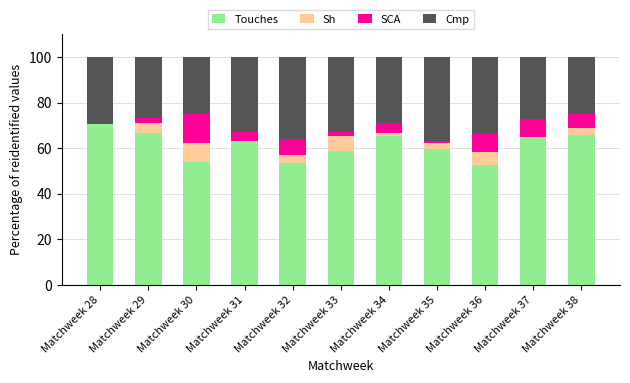

What is the total value across all series at Matchweek 37?

100.0